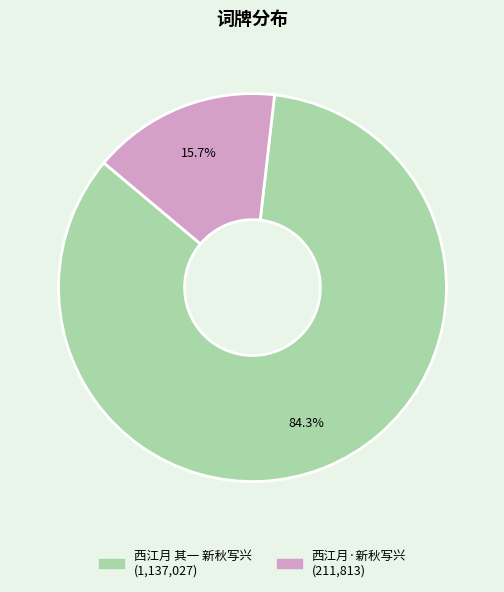

True or false: 西江月 其一 新秋写兴 accounts for 72% of the total.

False